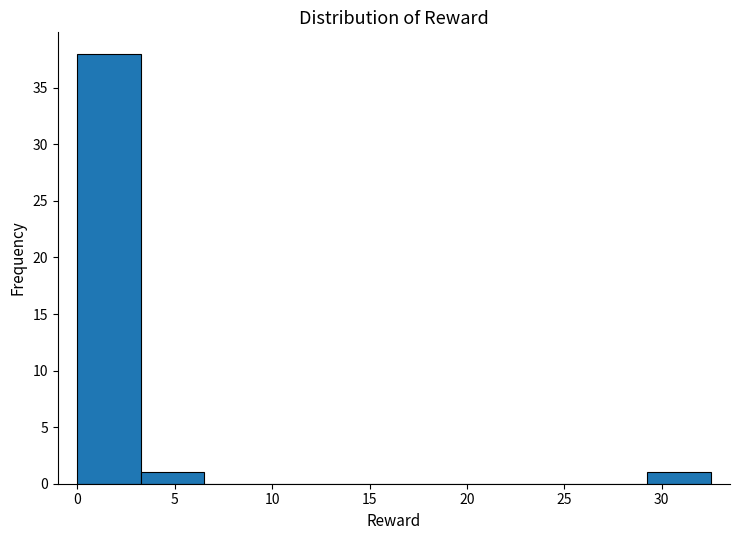

Over which range of the x-axis is the bar tallest?

0.00 to 3.25